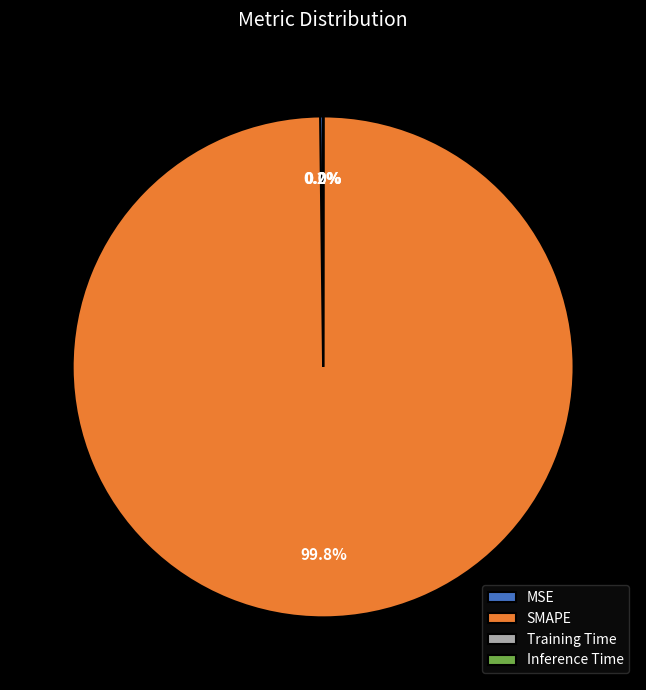

What is the majority slice?

SMAPE